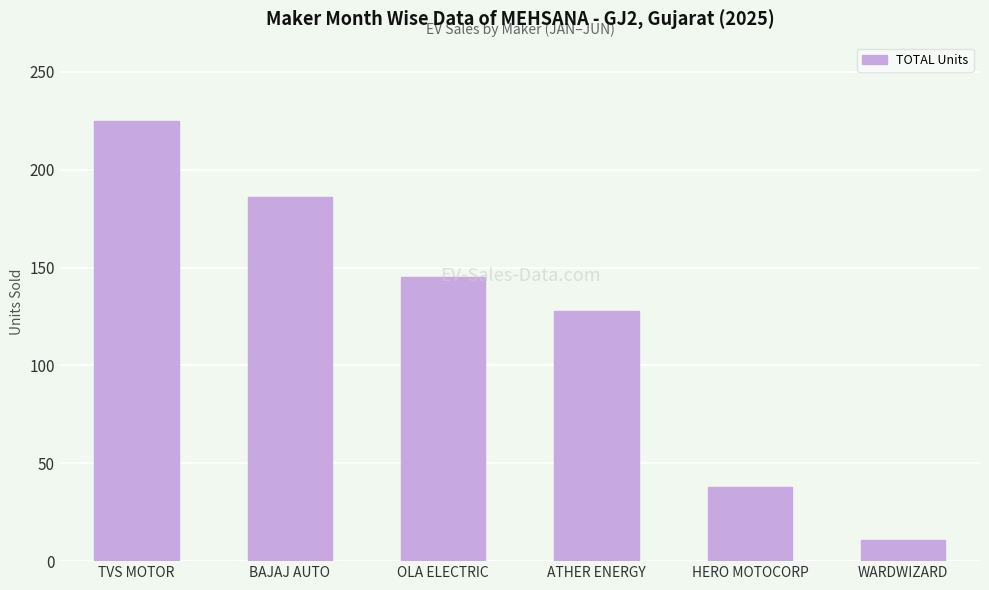

Reading left to right, list all the values displayed in this chart.

225	186	145	128	38	11